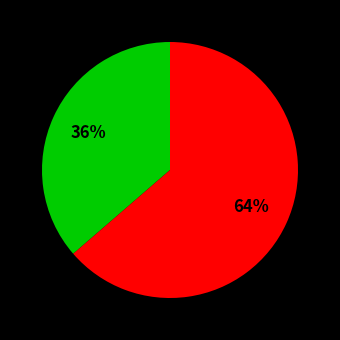

Is there a majority slice in this chart?

Yes